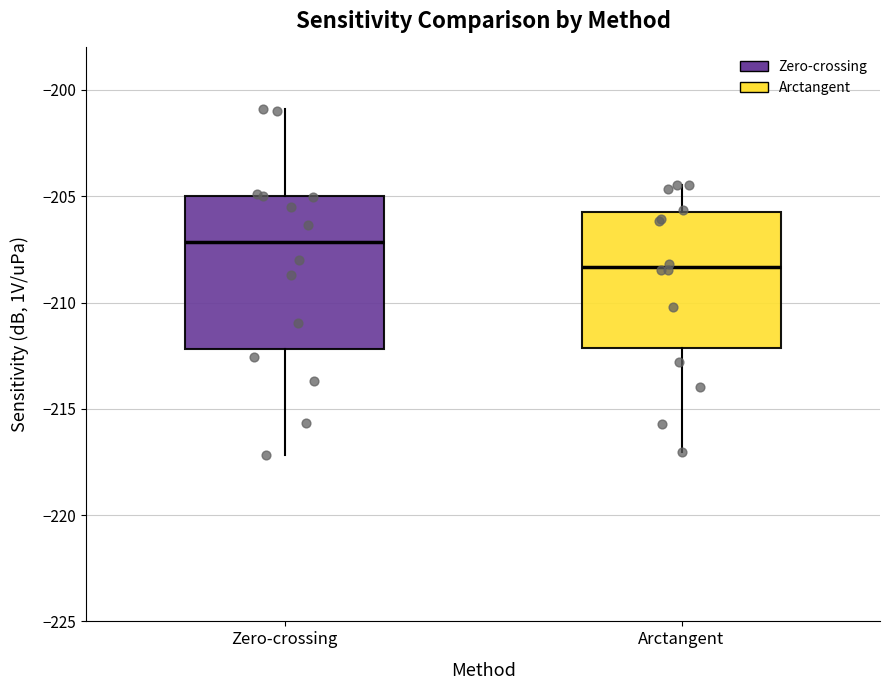

Which box's median line is the lowest?

Arctangent